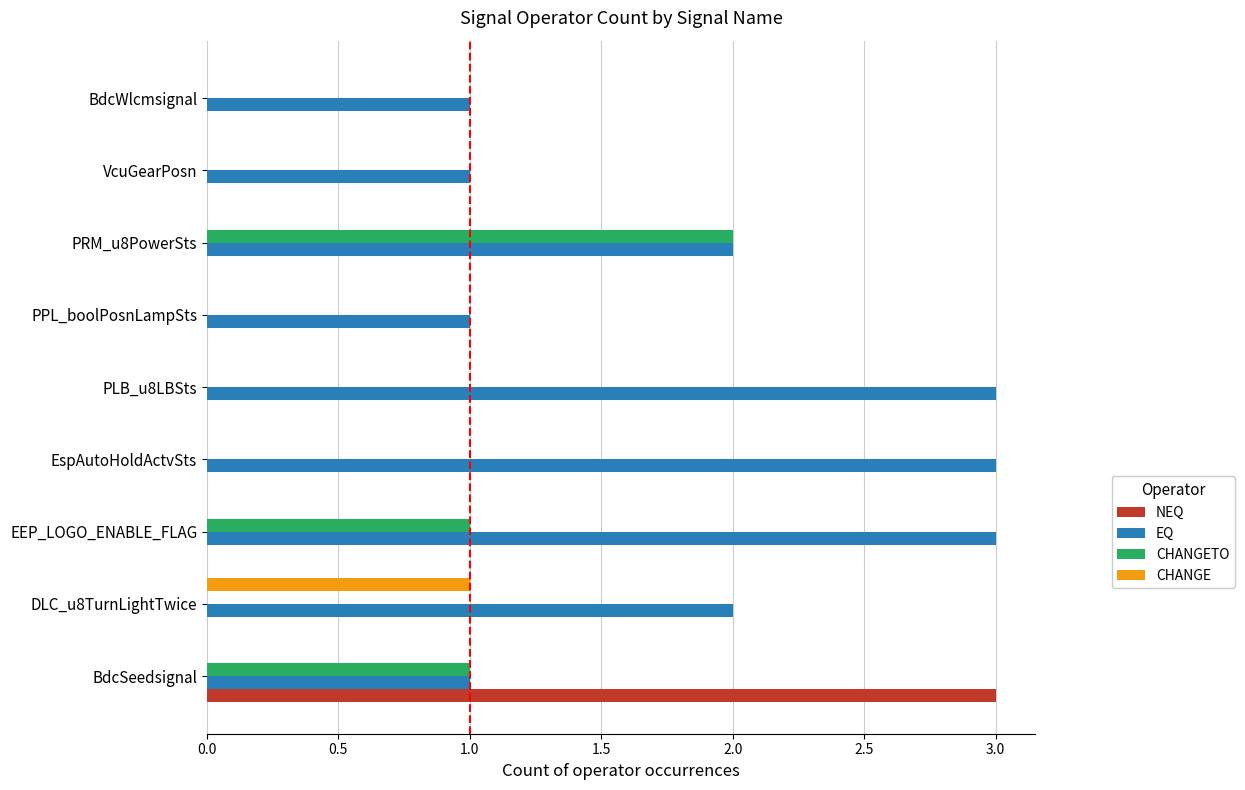

Which category has the highest value in the NEQ series?

BdcSeedsignal